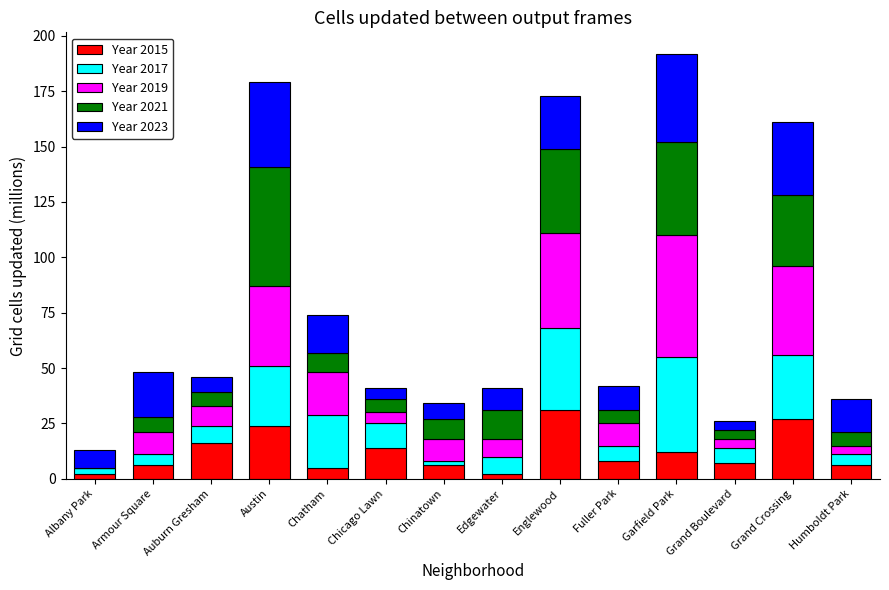

What is the total value across all series at Englewood?

173